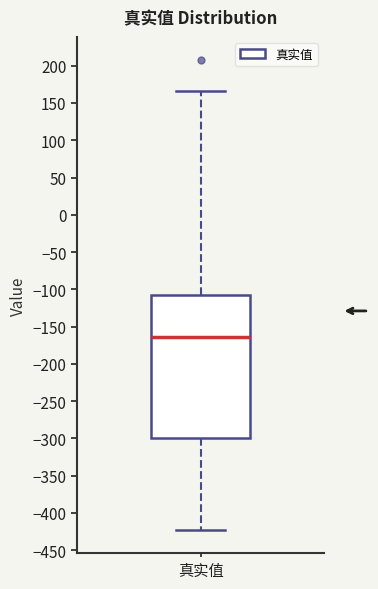

Transcribe this box plot: give where the median line is, the range the box spans, and where the two whiskers end, as read against the y-axis. The values are not printed on the chart, so give them approximately, as read against the axis.

median -165, box -300 to -110, whiskers -420 to 165